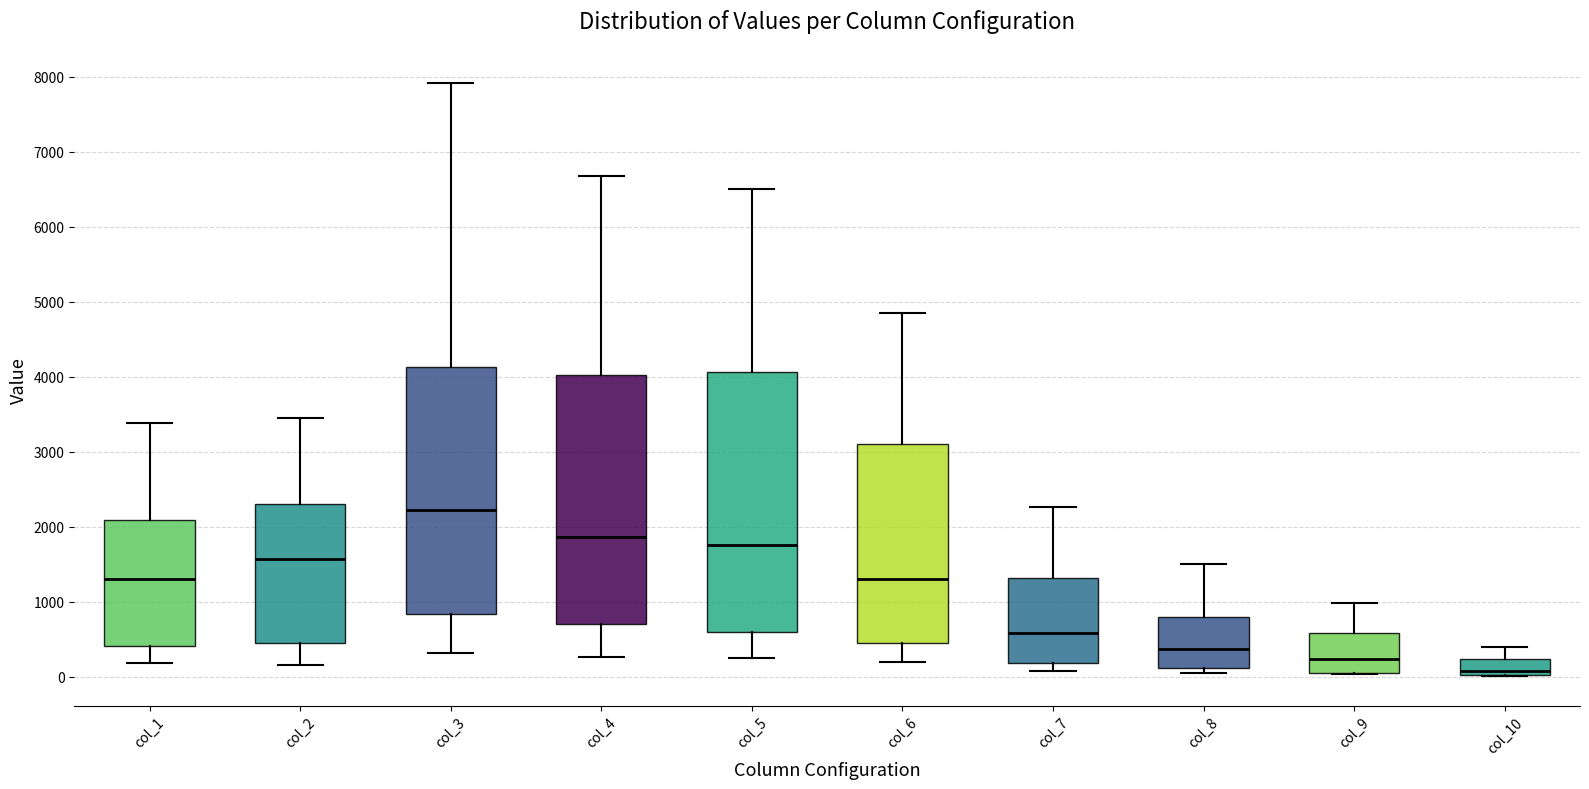

Reading left to right, read every box against the y-axis: the position of its median line, the range the box covers, and the ends of its whiskers. The values are not printed on the chart, so give them approximately, as read against the axis.

col_1: median 1300, box 400 to 2100, whiskers 200 to 3400
col_2: median 1600, box 400 to 2300, whiskers 200 to 3500
col_3: median 2200, box 800 to 4100, whiskers 300 to 7900
col_4: median 1900, box 700 to 4000, whiskers 300 to 6700
col_5: median 1800, box 600 to 4100, whiskers 200 to 6500
col_6: median 1300, box 400 to 3100, whiskers 200 to 4900
col_7: median 600, box 200 to 1300, whiskers 100 to 2300
col_8: median 400, box 100 to 800, whiskers 0 to 1500
col_9: median 200, box 100 to 600, whiskers 0 to 1000
col_10: median 100, box 0 to 200, whiskers 0 to 400